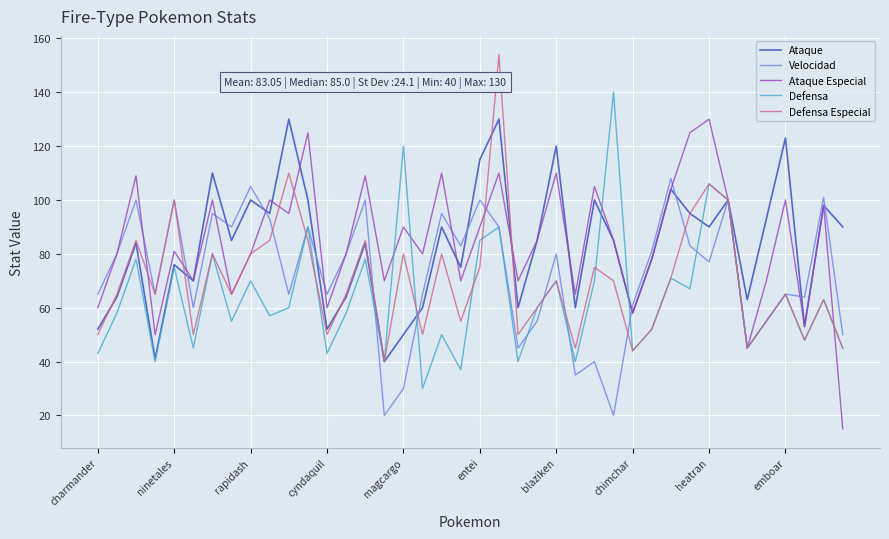

What is the lowest value of the Ataque series?

40